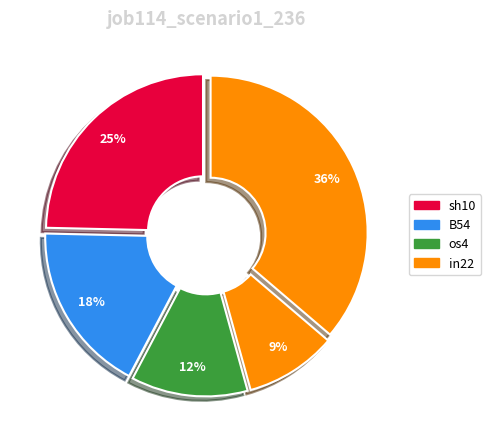

How many slices are in this pie chart?

5